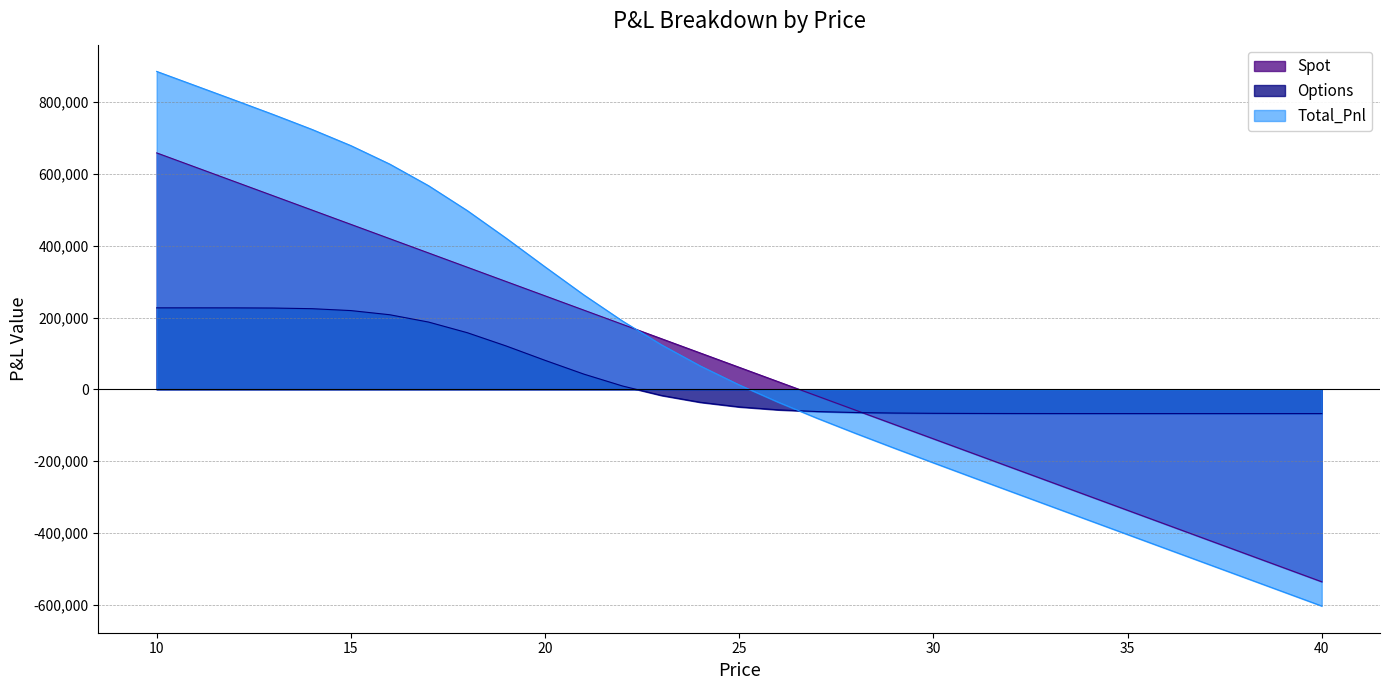

What is the sum of all Total_Pnl values?

2965045.2